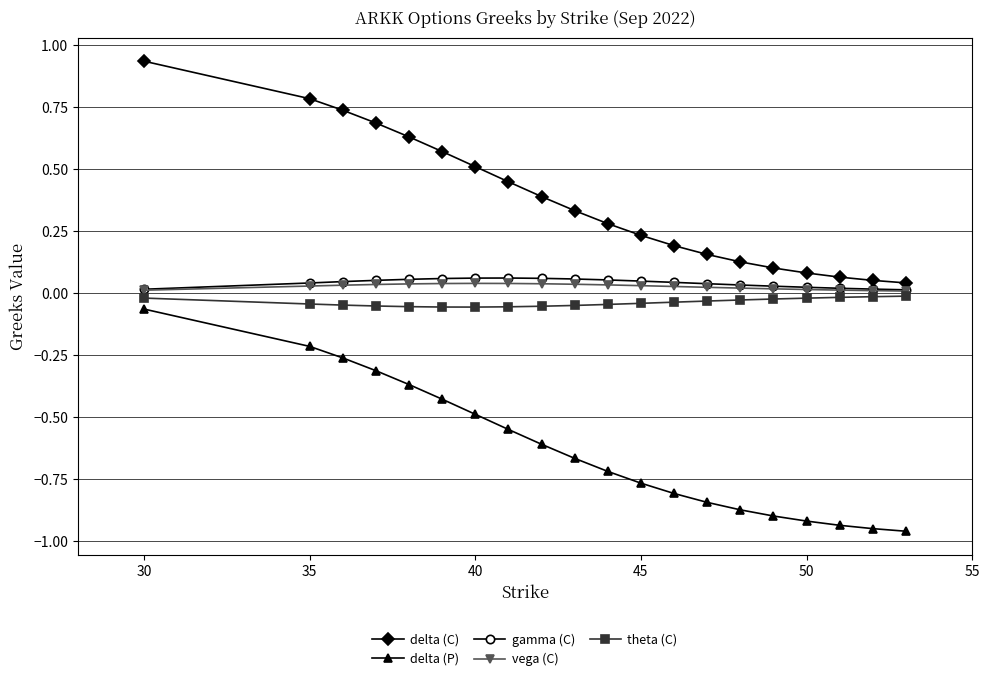

Which series has the widest spread of values?

delta (P)